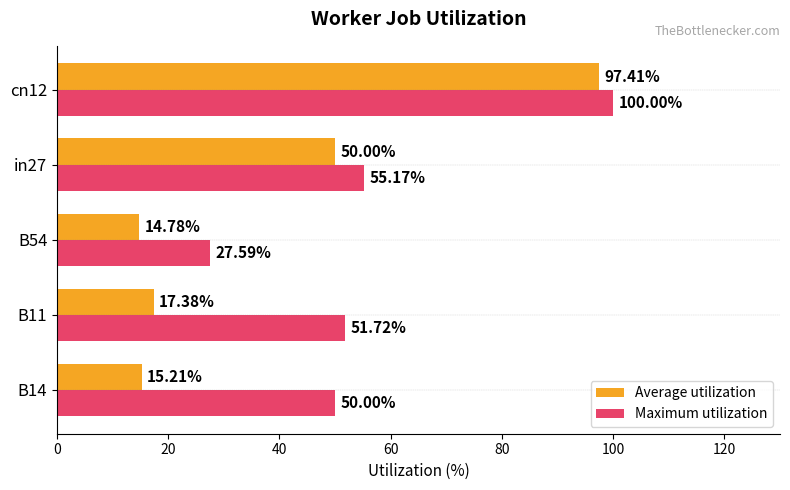

Rank the series by their average value, from highest to lowest.

Maximum utilization, Average utilization